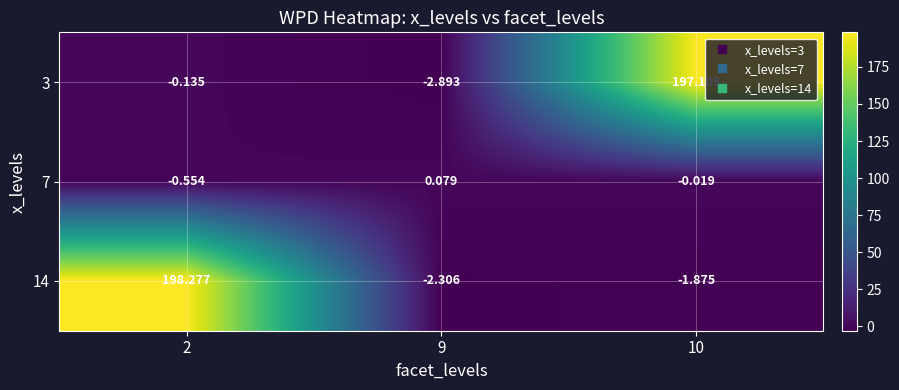

Is the value of 3 at 10 greater than the value of 14 at 2?

No